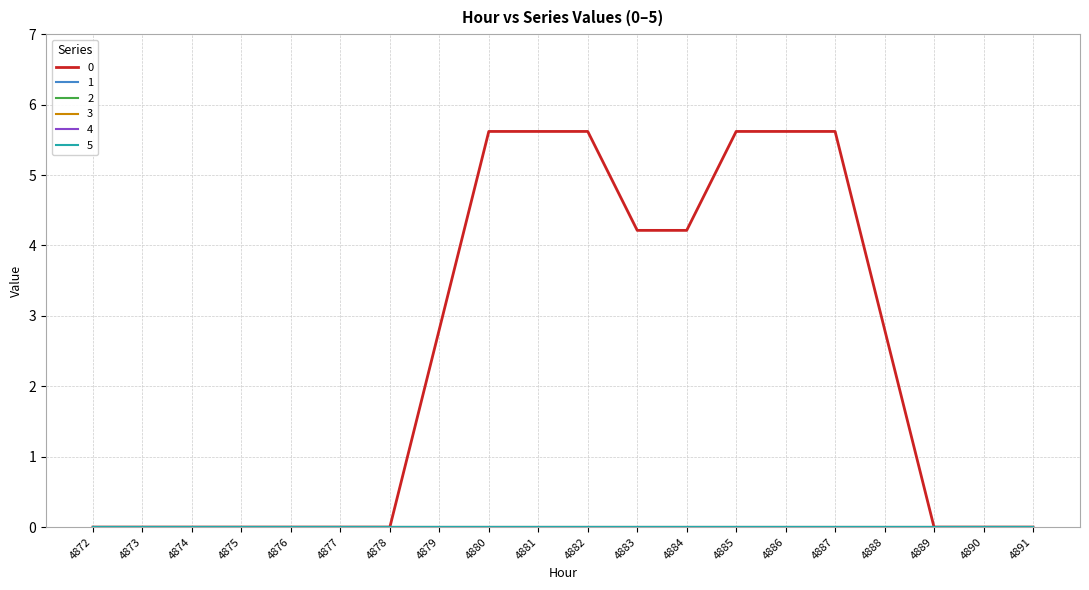

Does the chart display data point markers on the line(s)?

No